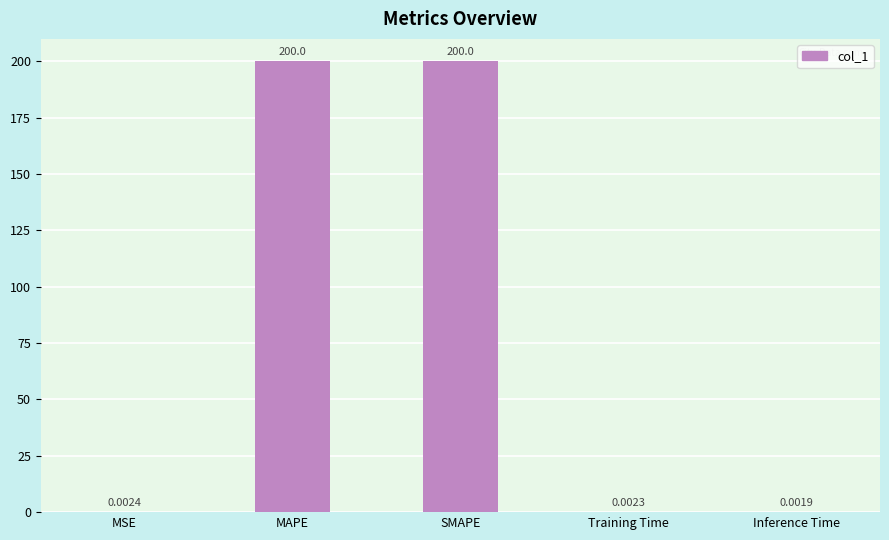

What is the sum of all values?

400.0